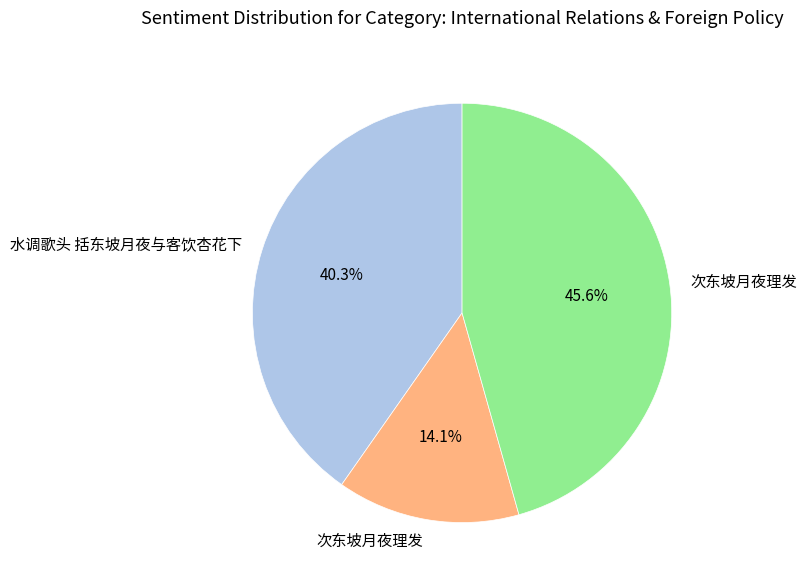

Is there any slice that represents more than half of the pie?

No